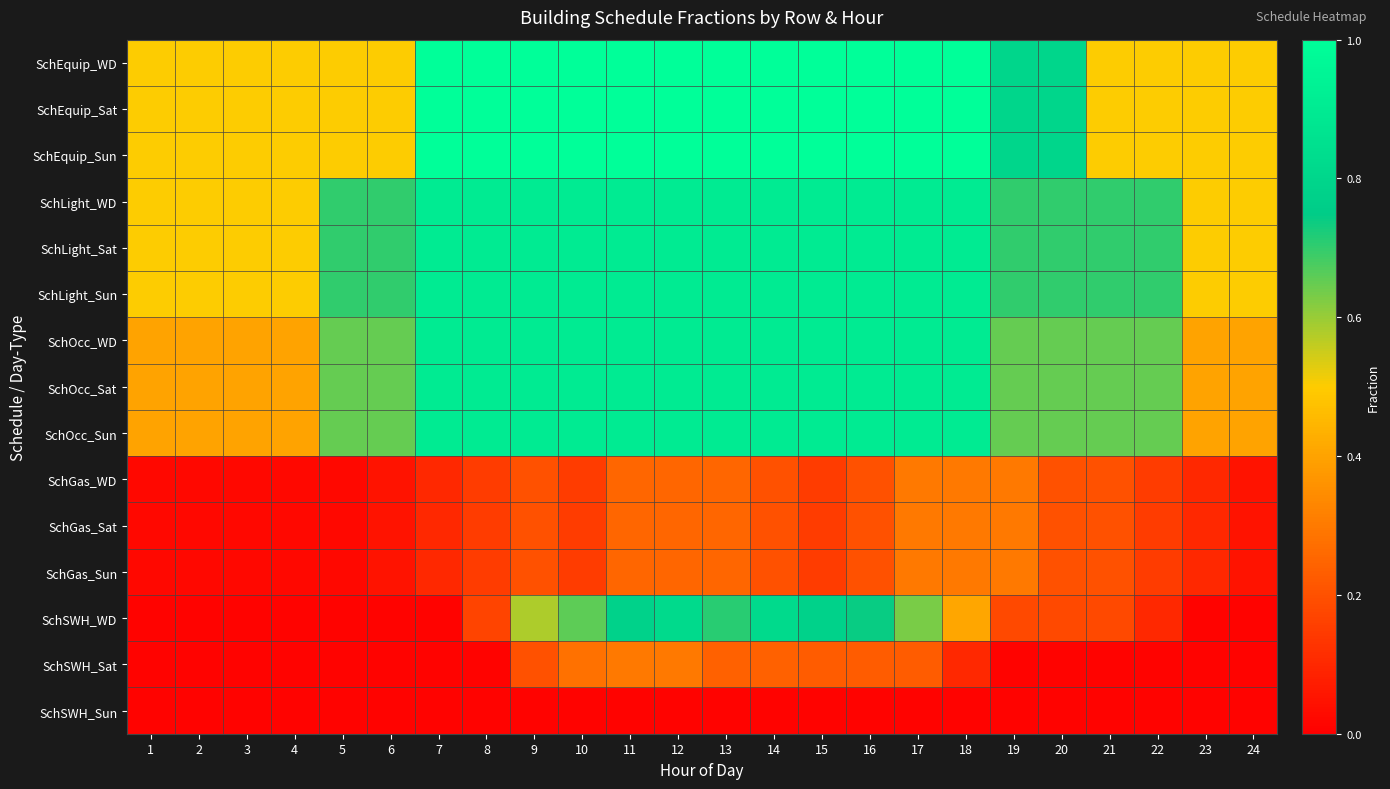

At how many categories does at least one series exceed 0?

24